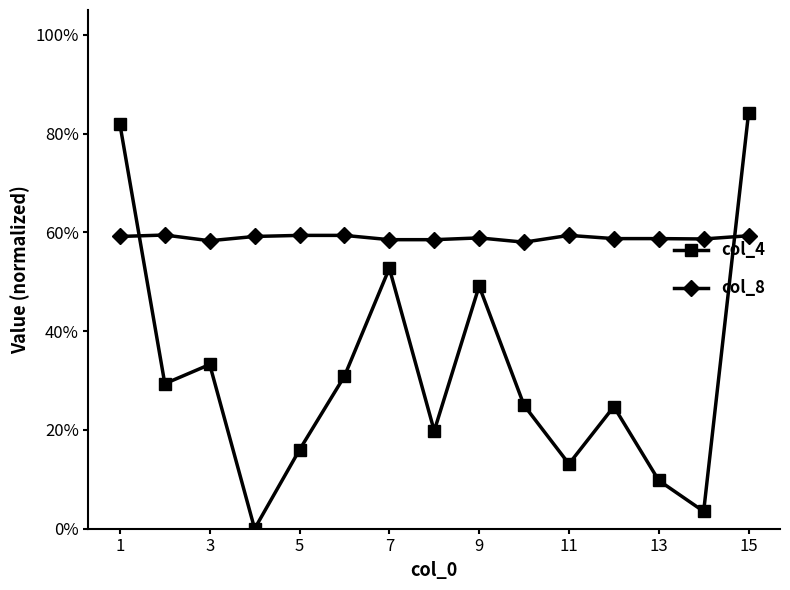

Which series has the largest total across all categories?

col_8